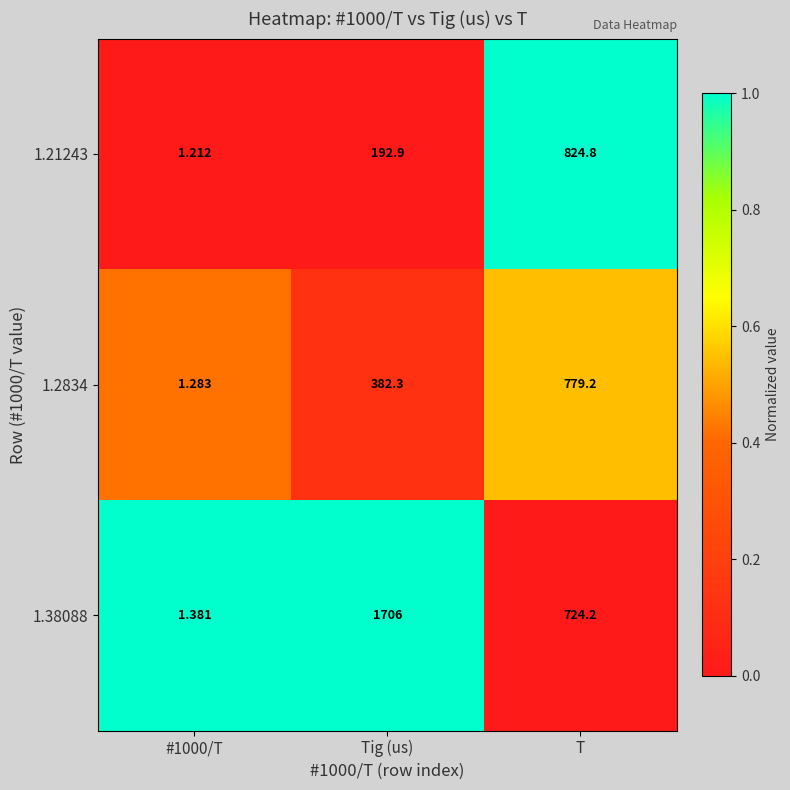

What is the spread (max minus min) of values at Tig (us)?

1513.1